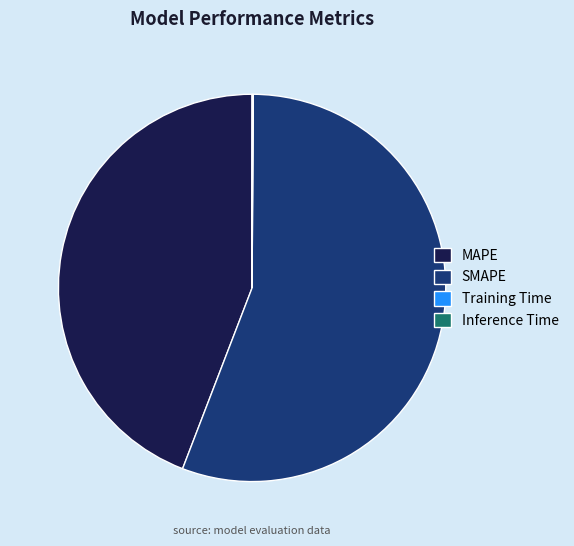

Is it true that SMAPE is 56% of the pie?

True